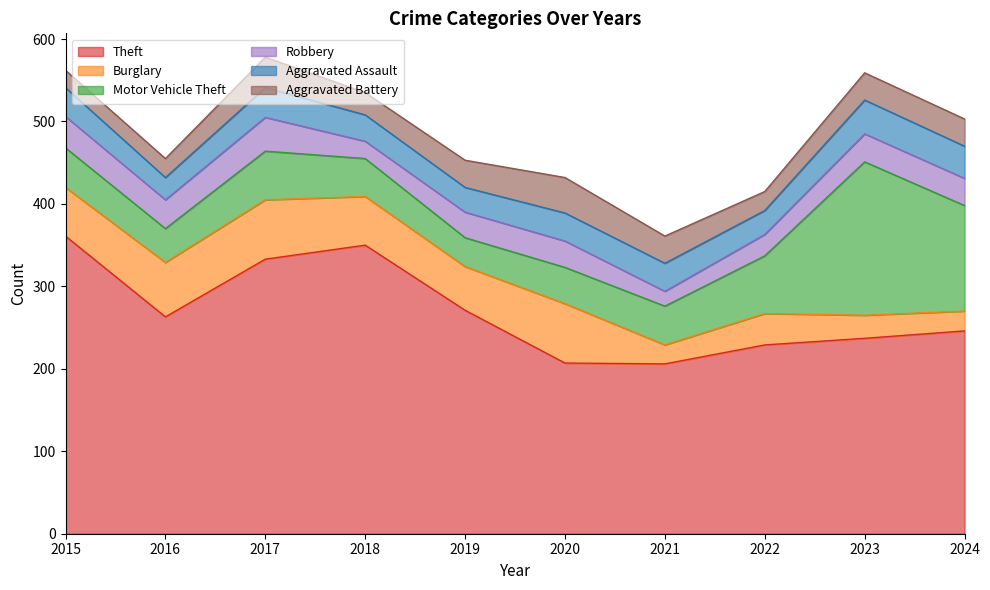

Which series changed the most between 2016 and 2024?

Motor Vehicle Theft